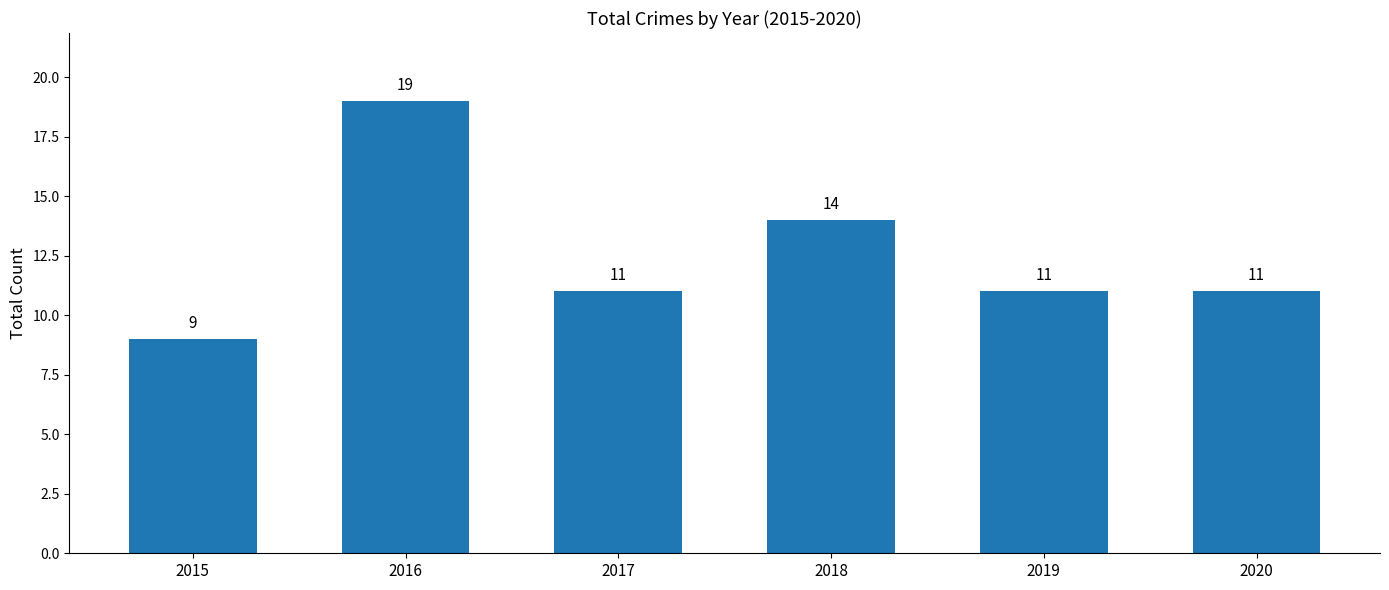

How many bars are there in total?

6